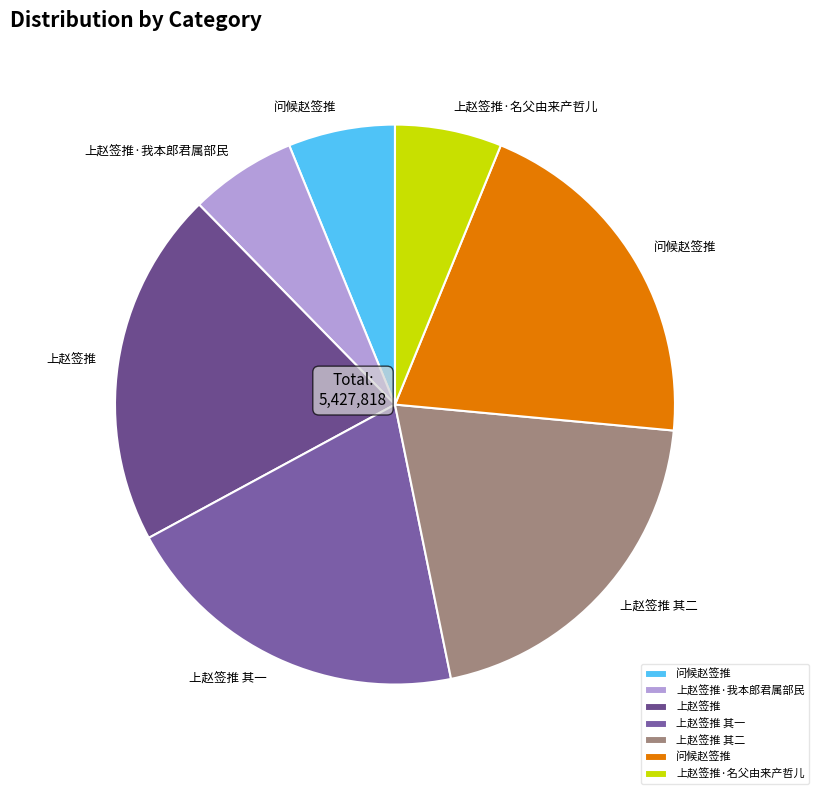

How many slices are in this pie chart?

7